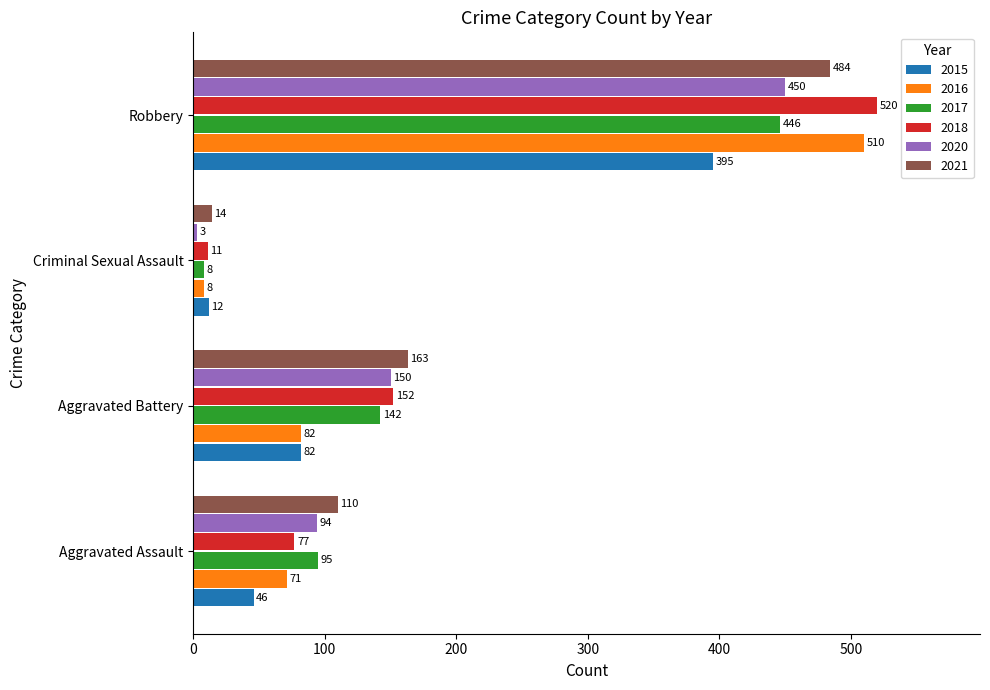

List the labels in order of 2016 value, smallest first.

Criminal Sexual Assault, Aggravated Assault, Aggravated Battery, Robbery